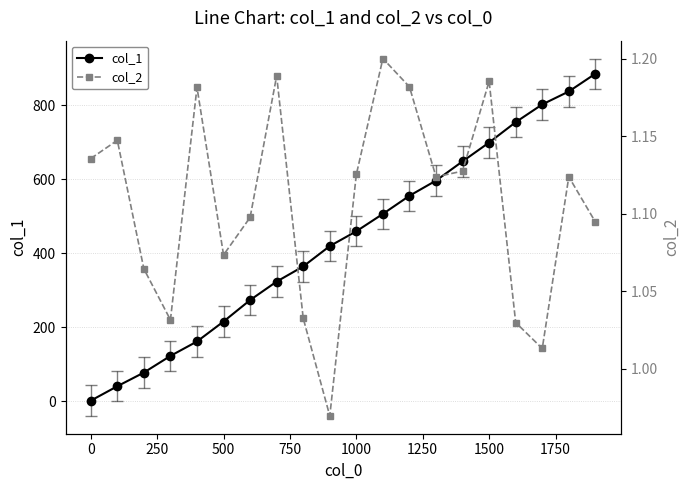

True or false: col_1 has more than 2 interior local peaks.

False